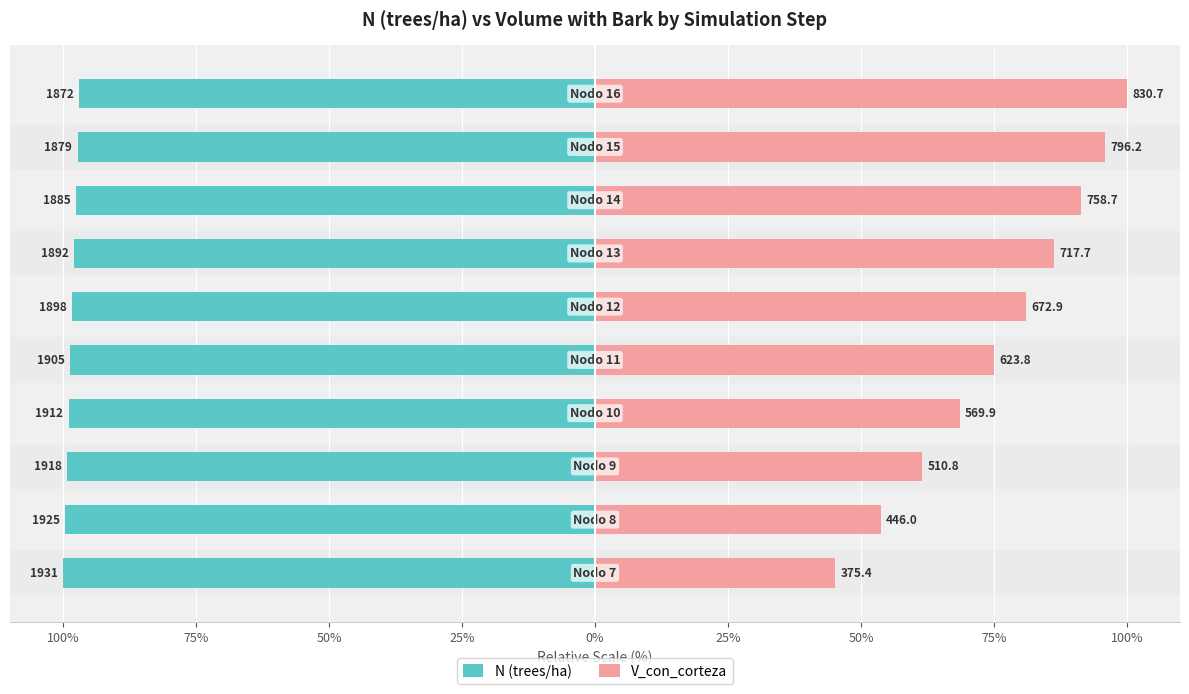

Reading right to left, transcribe all the data shown in this chart.

N (trees/ha): -96.9	-97.3	-97.6	-98.0	-98.3	-98.6	-99.0	-99.3	-99.7	-100.0
V_con_corteza: 100.0	95.8	91.3	86.4	81.0	75.1	68.6	61.5	53.7	45.2